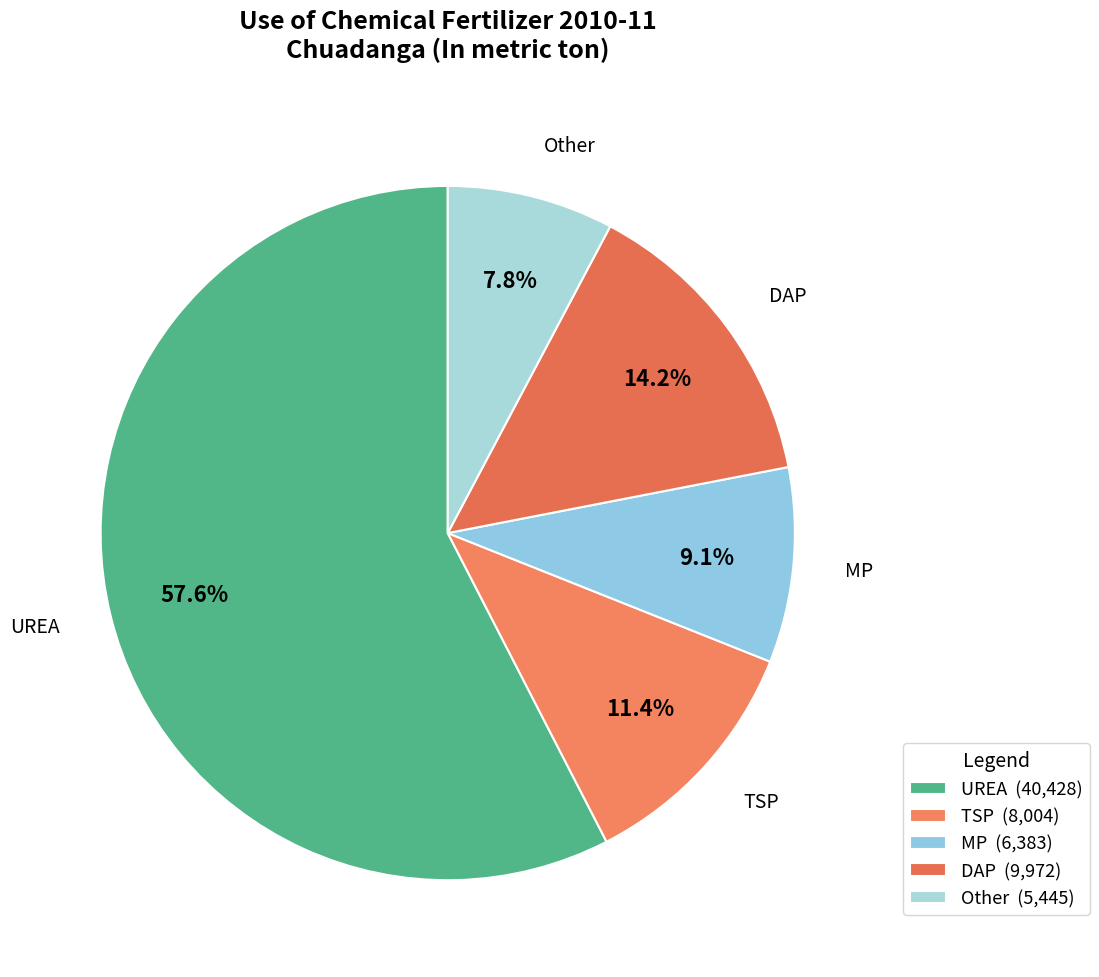

Approximately how many times larger is the value at MP compared to UREA?

0.2